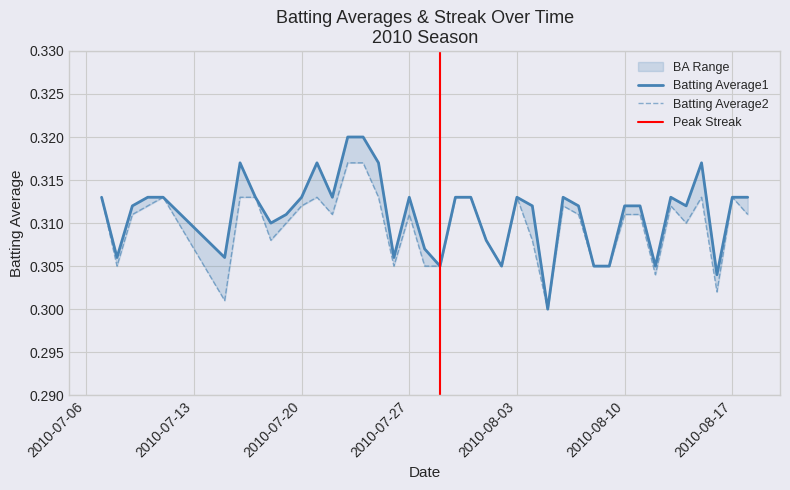

What position from the right is 2010-08-15?

4